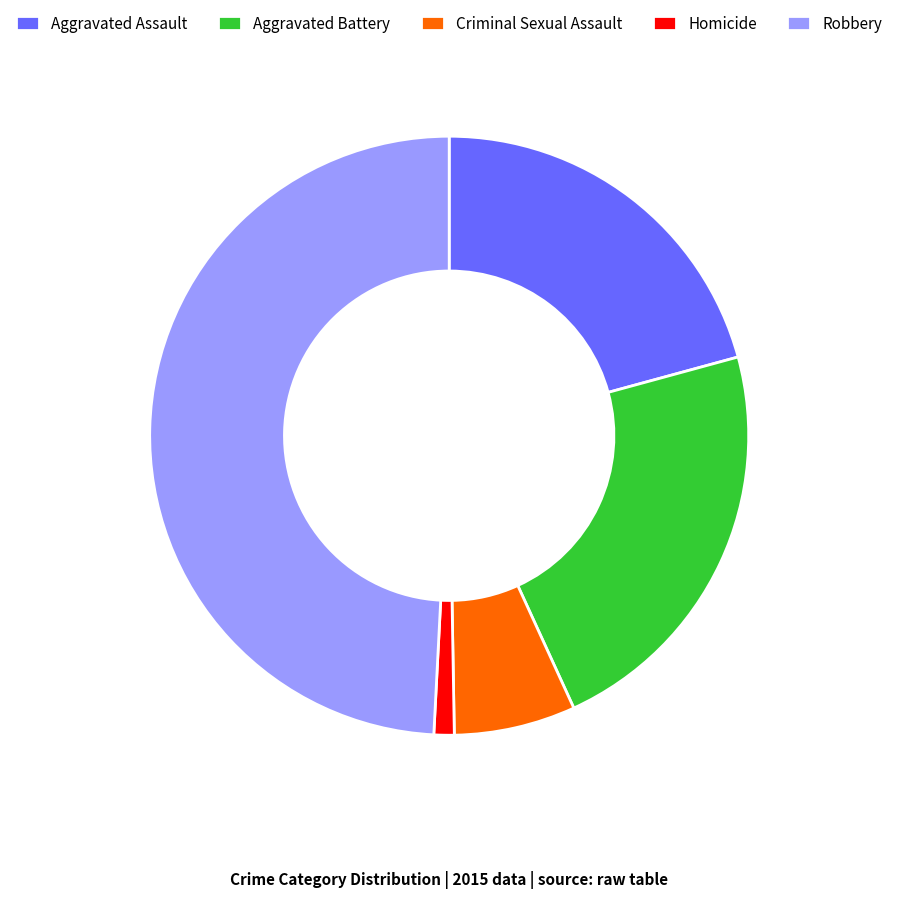

True or false: Homicide accounts for 1% of the total.

True